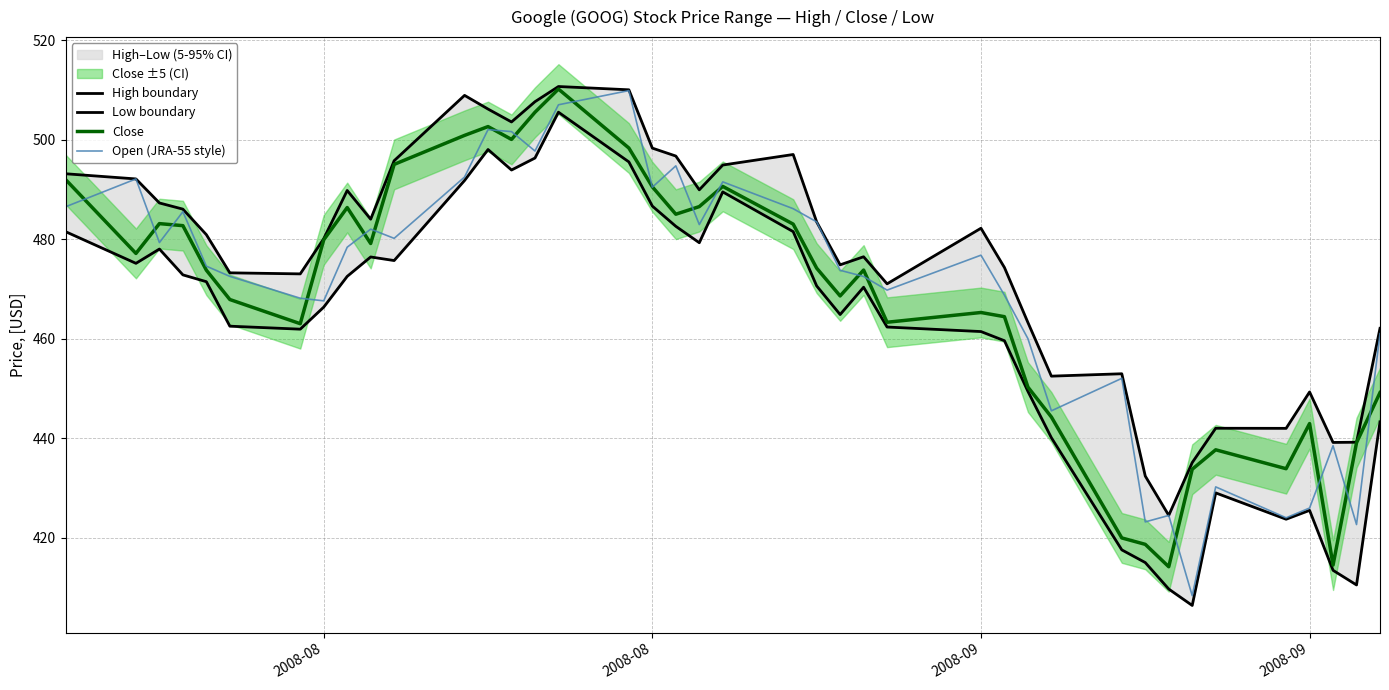

Which series has the largest total across all categories?

High boundary